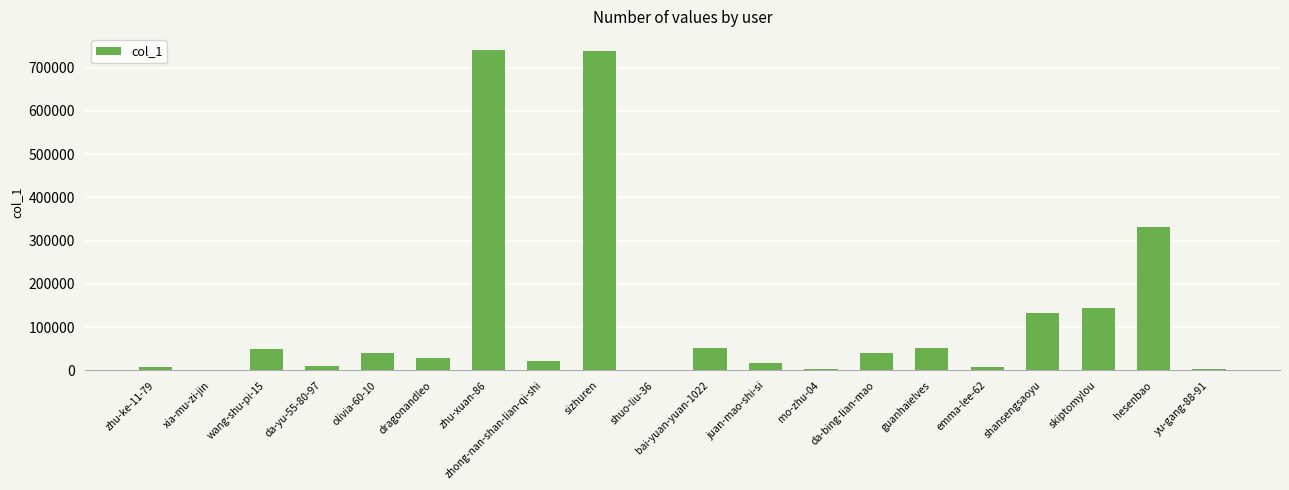

Is it true that the value at da-bing-lian-mao is 41225?

True